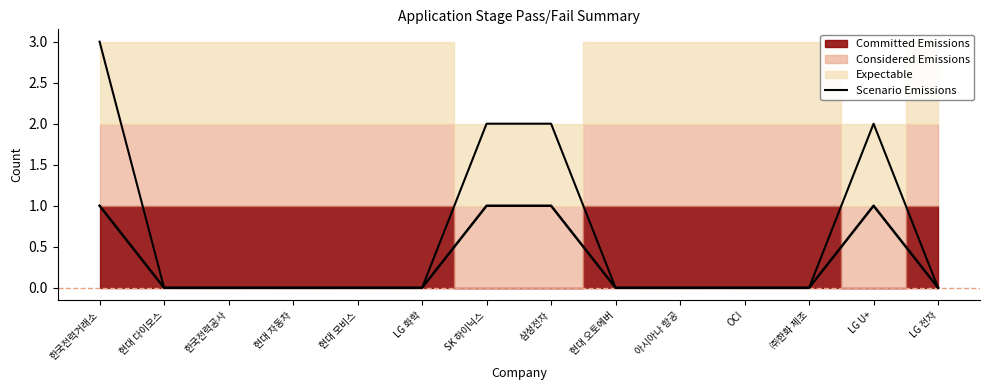

What is the label of the 11th point from the left?

OCI